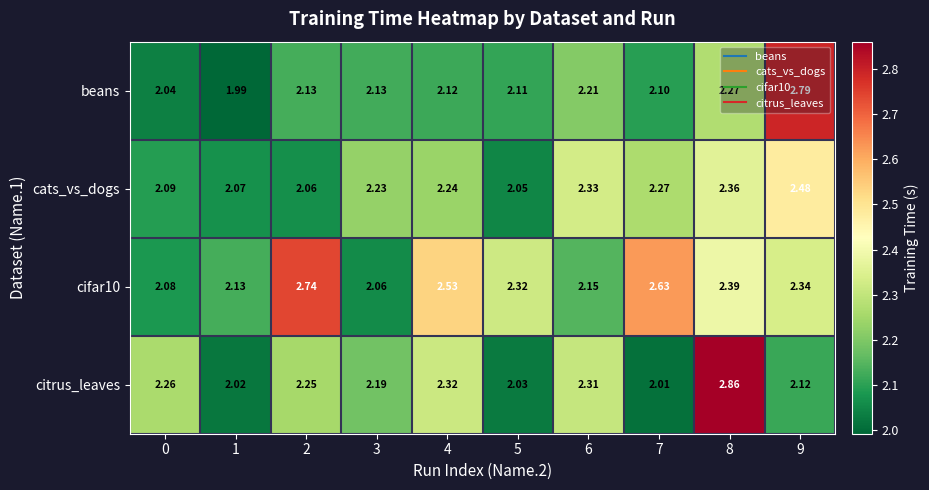

Is the value of cats_vs_dogs at 8 greater than the value of cifar10 at 9?

Yes